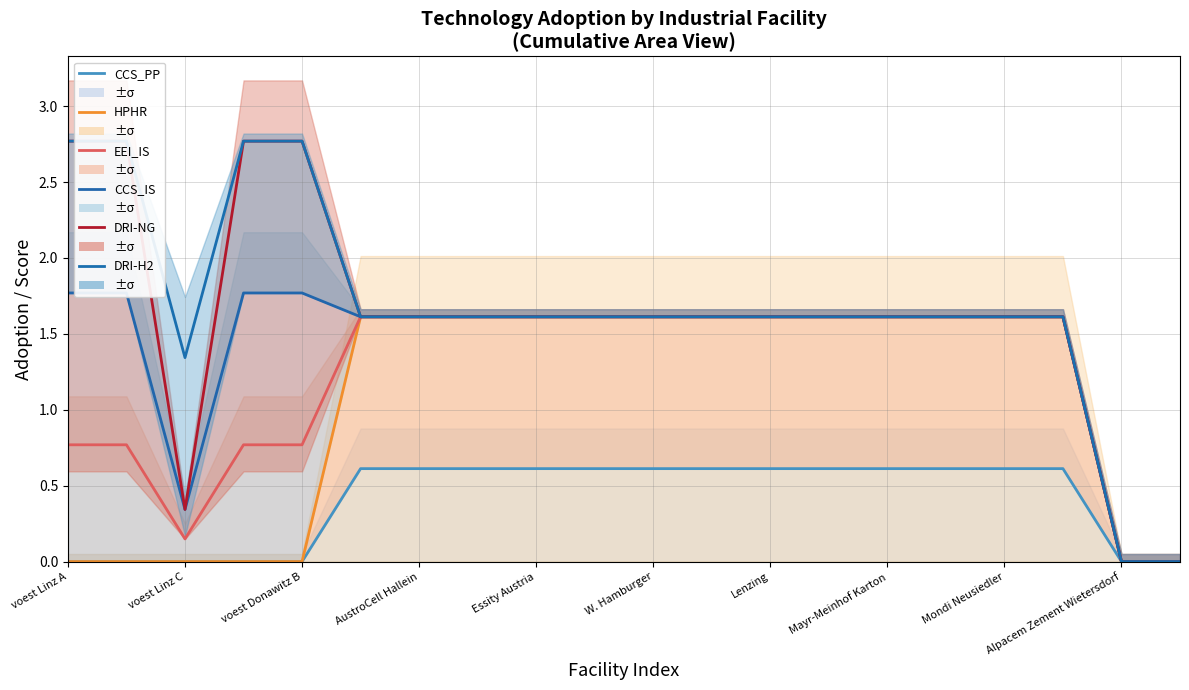

Is it true that DRI-H2 equals 1.6 at 11?

True